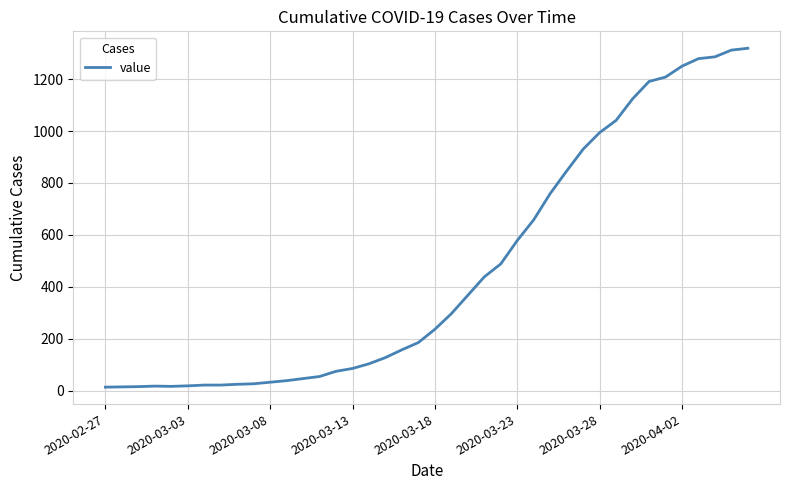

What is the difference between the maximum and minimum values?

1306